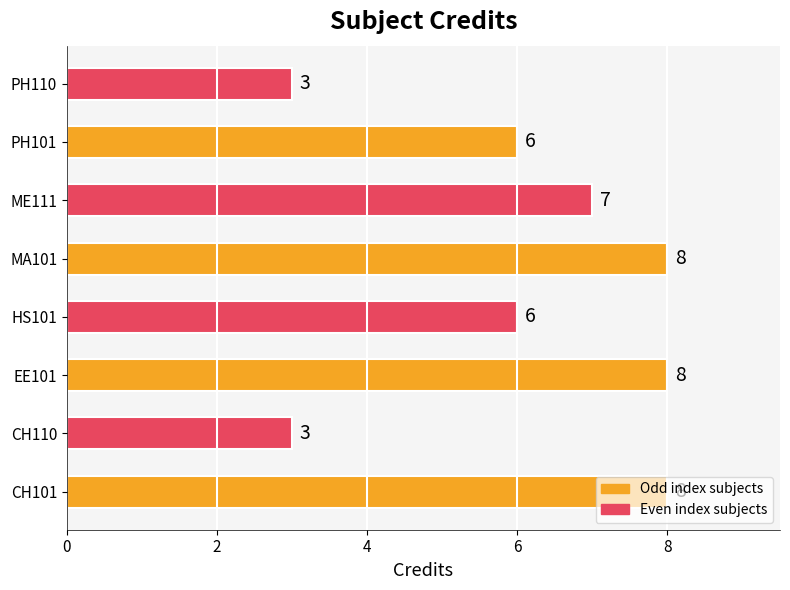

What is the average value?

6